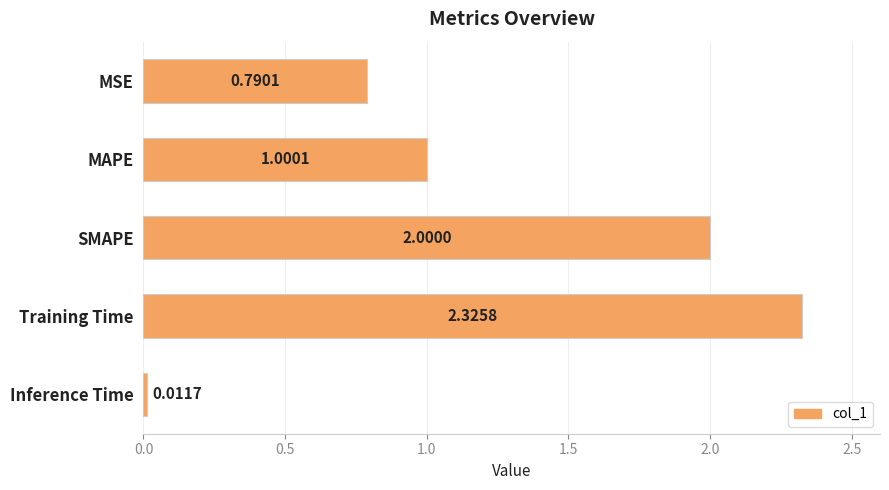

Which category has the highest value across all series?

Training Time